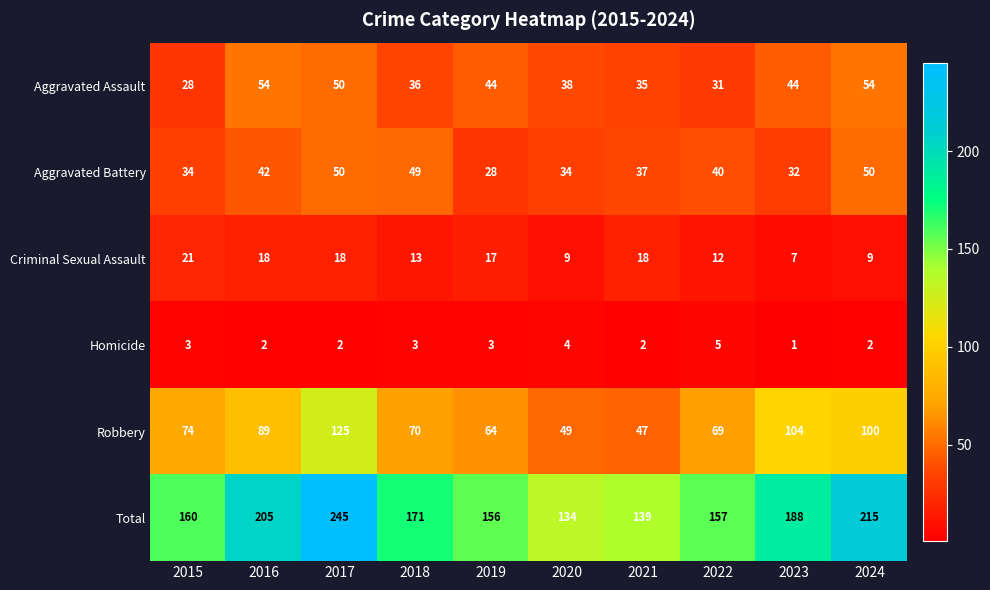

Count the number of categories in the chart.

10